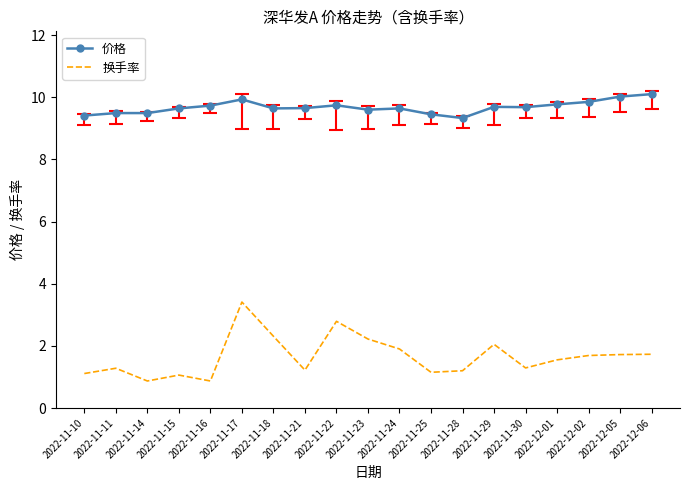

True or false: 换手率 has a value of 0.5 at 2022-11-11.

False